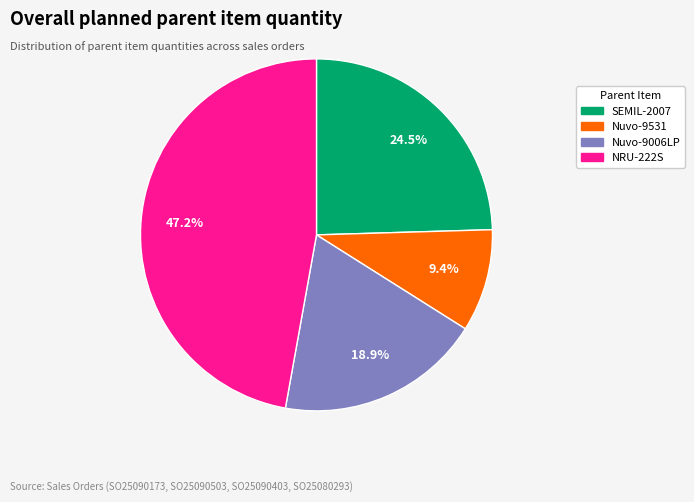

Which has a higher value, Nuvo-9531 or Nuvo-9006LP?

Nuvo-9006LP